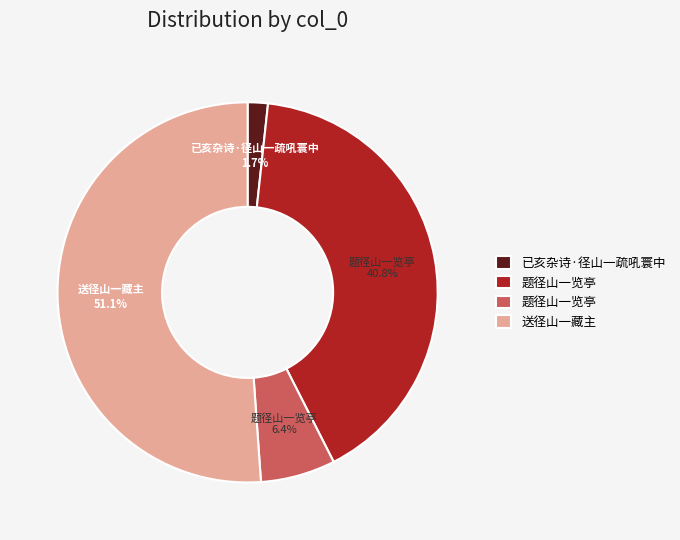

Is there any slice that represents more than half of the pie?

Yes